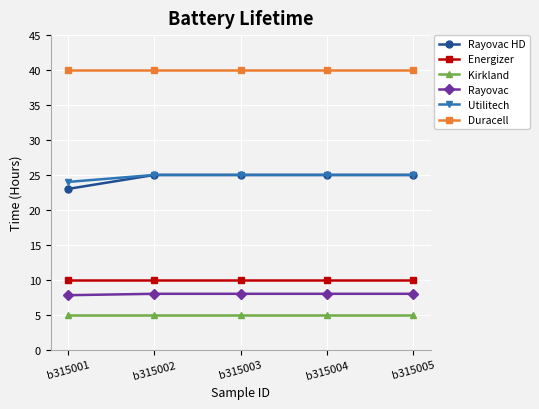

Reading left to right, what are all the values shown in this chart?

Rayovac HD: b315001=23.0	b315002=25.0	b315003=25.0	b315004=25.0	b315005=25.0
Energizer: b315001=10.0	b315002=10.0	b315003=10.0	b315004=10.0	b315005=10.0
Kirkland: b315001=5.0	b315002=5.0	b315003=5.0	b315004=5.0	b315005=5.0
Rayovac: b315001=7.8	b315002=8.0	b315003=8.0	b315004=8.0	b315005=8.0
Utilitech: b315001=24.0	b315002=25.0	b315003=25.0	b315004=25.0	b315005=25.0
Duracell: b315001=40.0	b315002=40.0	b315003=40.0	b315004=40.0	b315005=40.0